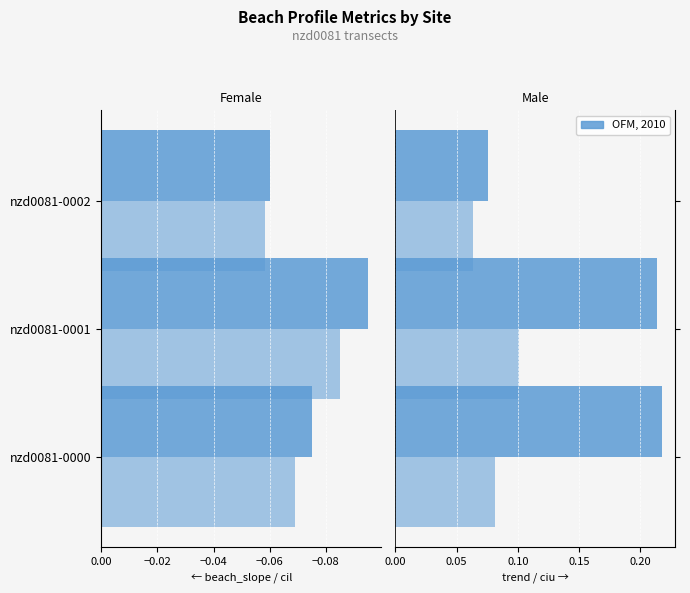

The value of ciu at nzd0081-0001 is 0.2. True or false?

False